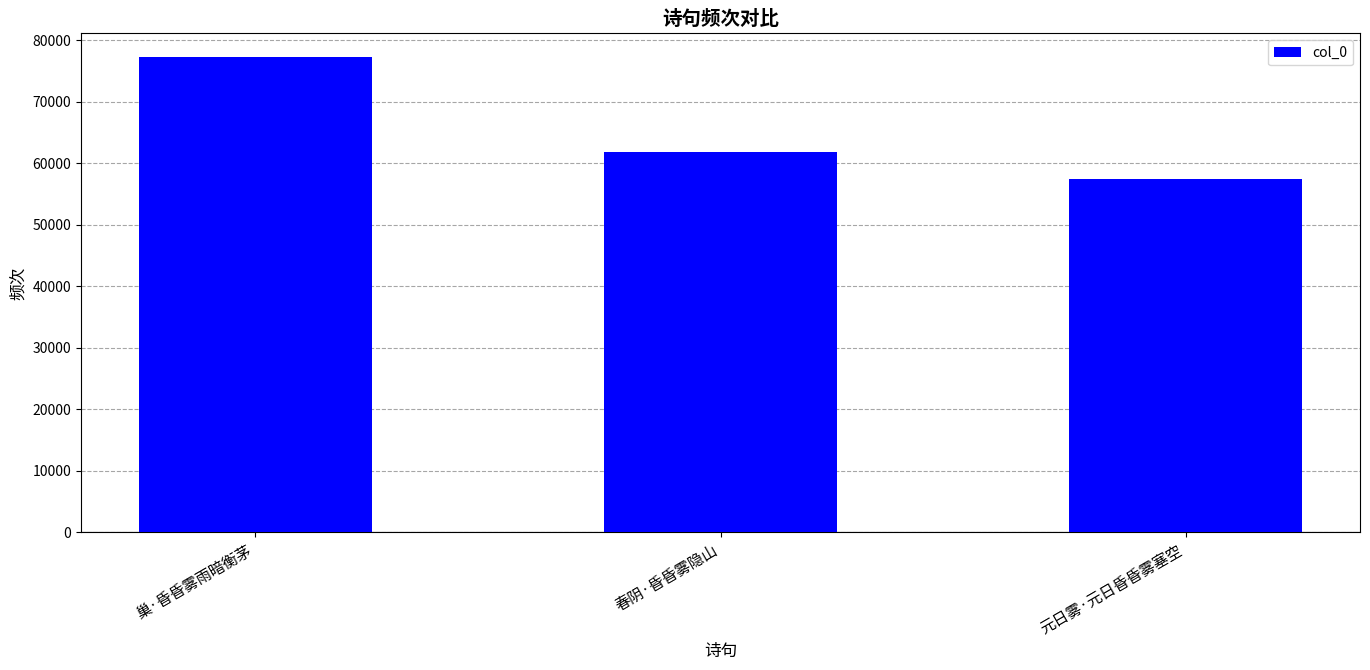

True or false: the data shows 28102 at 元日雾·元日昏昏雾塞空.

False